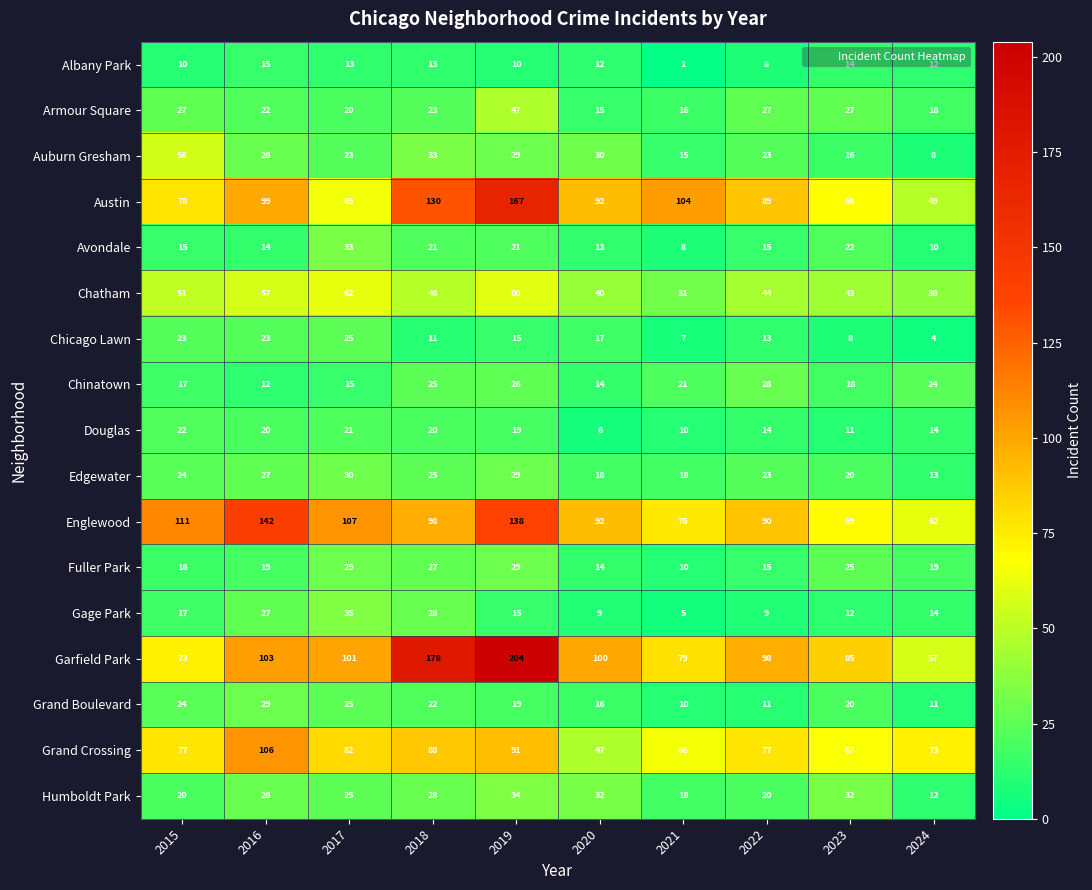

What is the total value across all series at 2017?

711